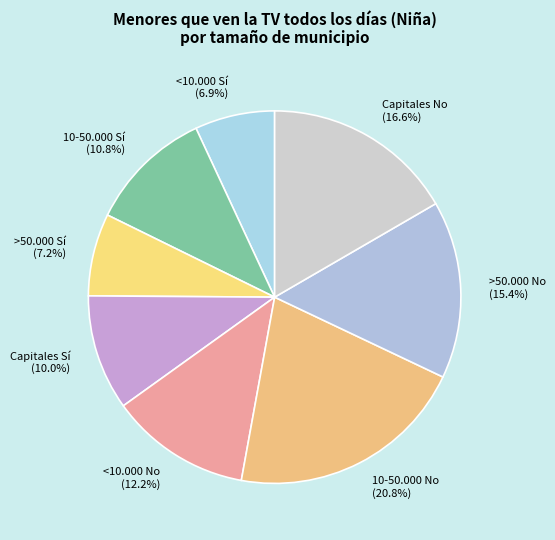

Which has a higher value, <10.000 No (12.2%) or <10.000 Sí (6.9%)?

<10.000 No (12.2%)